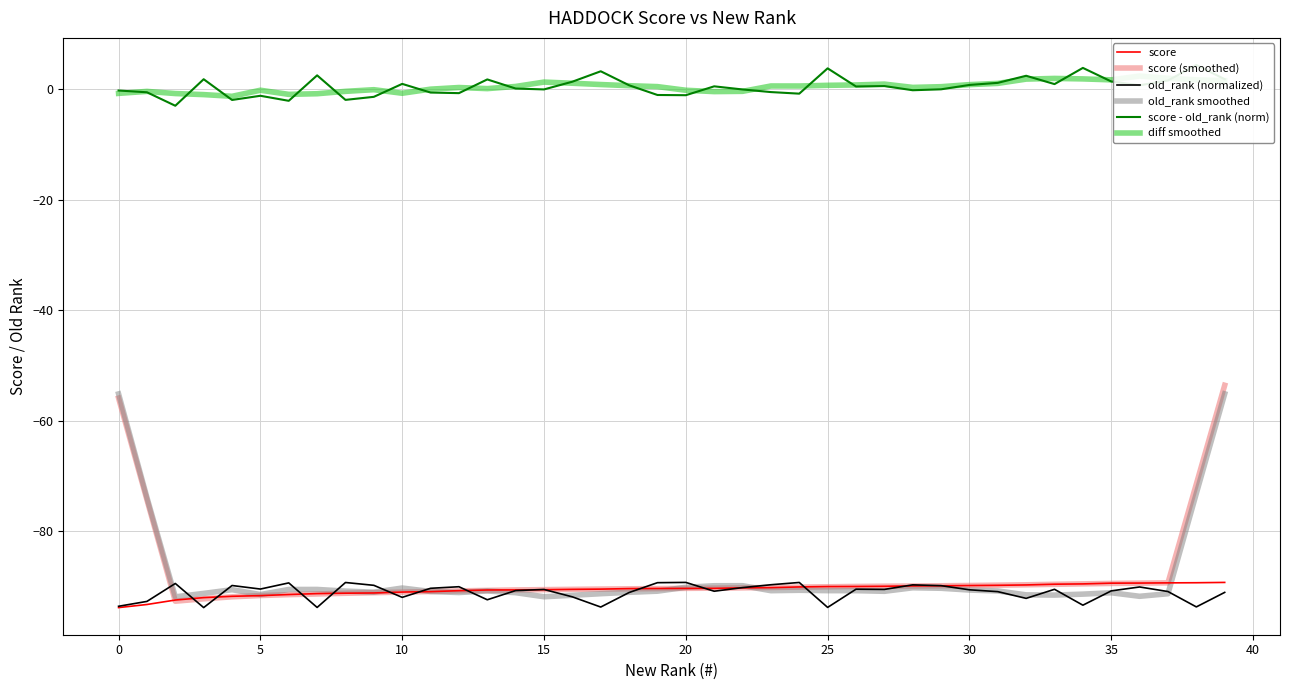

True or false: old_rank (normalized) and score - old_rank (norm) intersect in this chart.

False